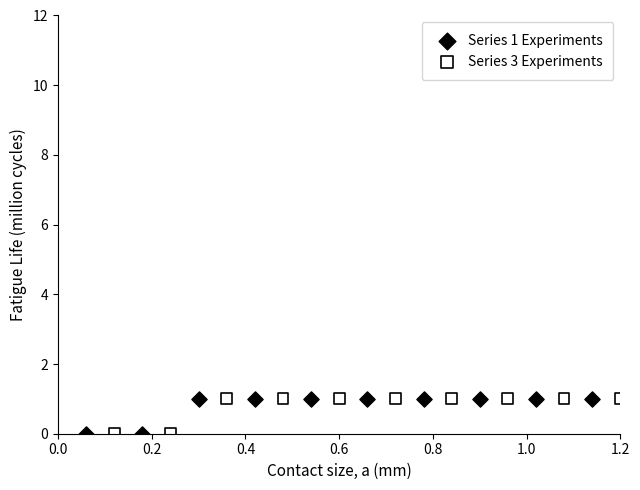

What are all the series names shown in the legend?

Series 1 Experiments, Series 3 Experiments